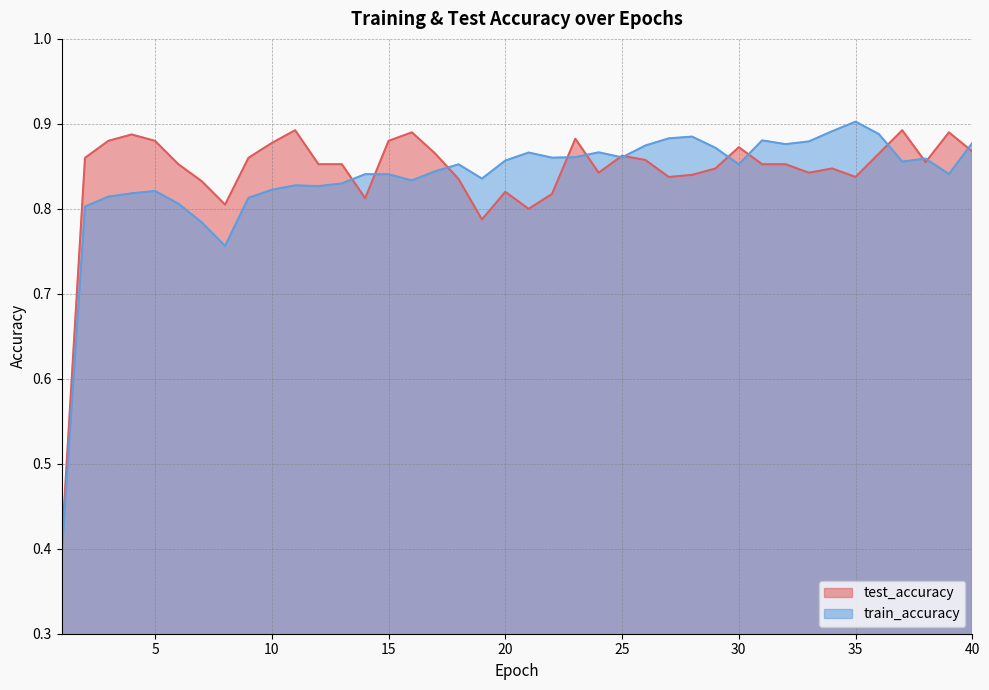

Which series has the largest range (max minus min)?

train_accuracy